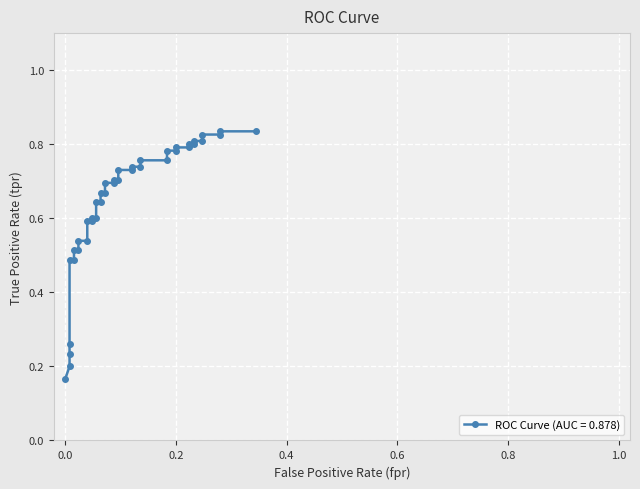

What is the average value?

0.6